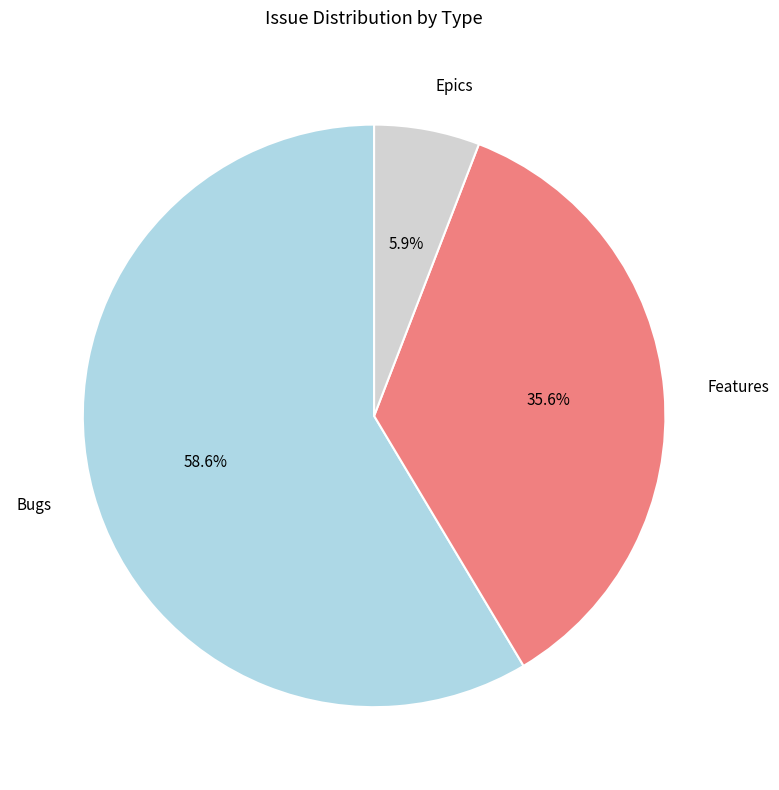

What is the smallest slice in the pie chart?

Epics